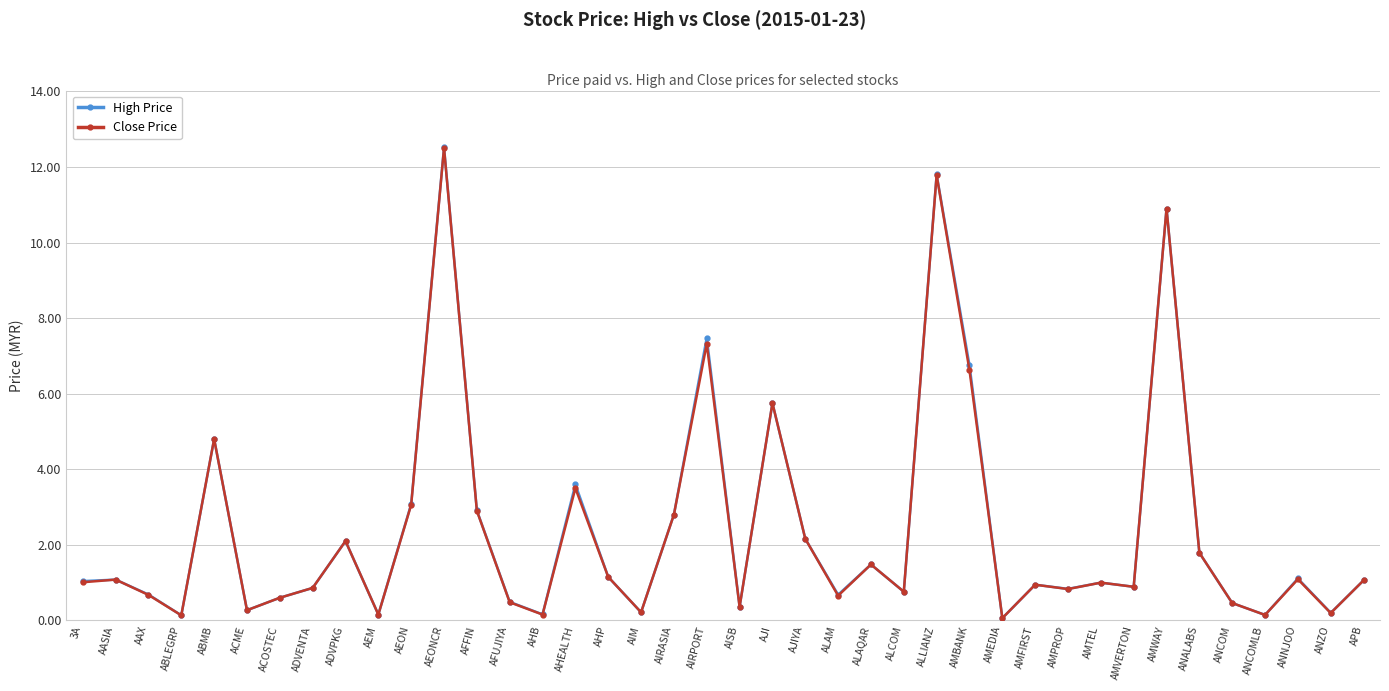

What is the sum of all Close Price values?

94.7